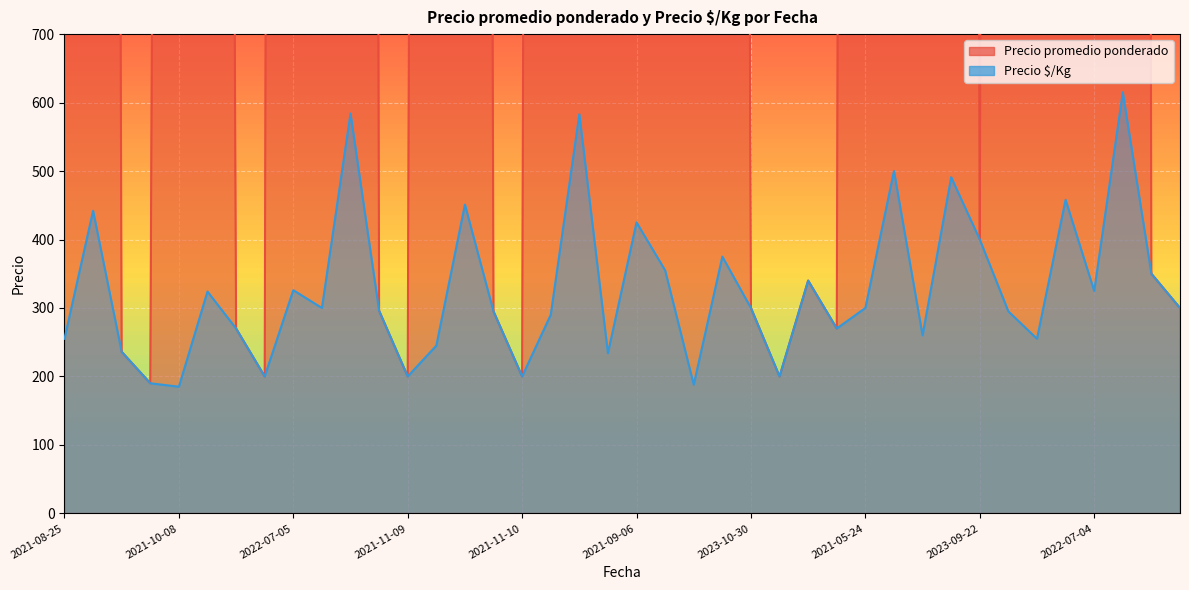

What is the greatest value displayed?

18460